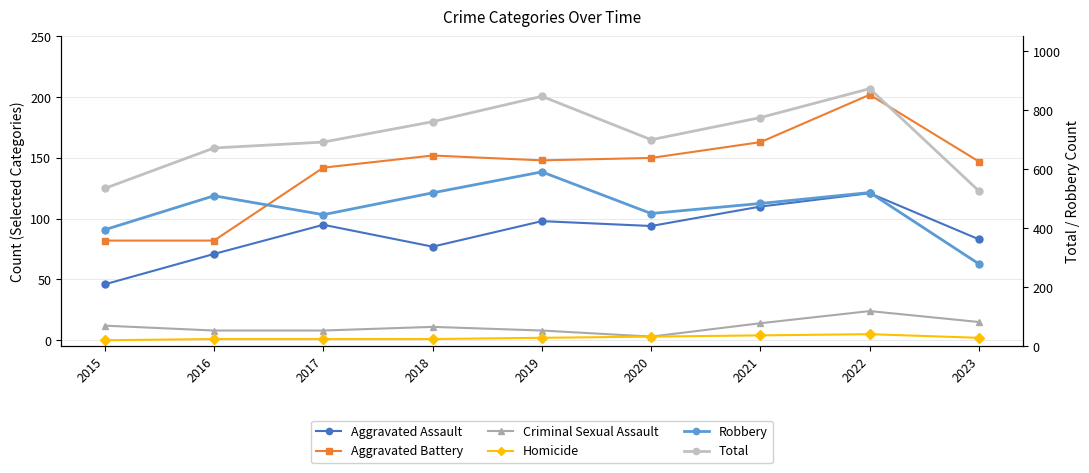

Between 2018 and 2016, which is larger?

2018